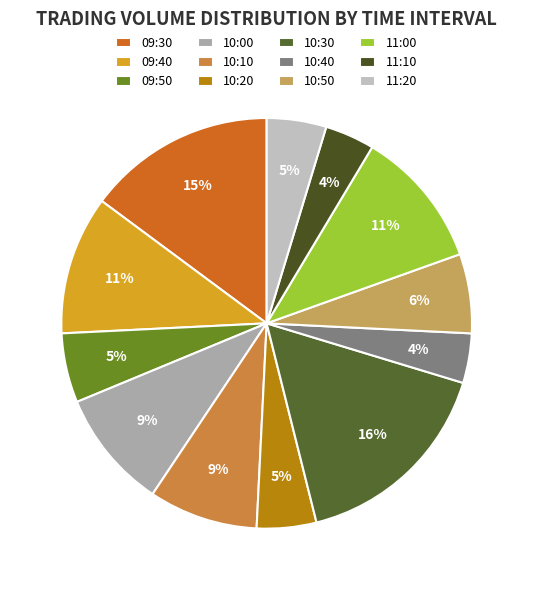

Count the number of slices in the pie.

12